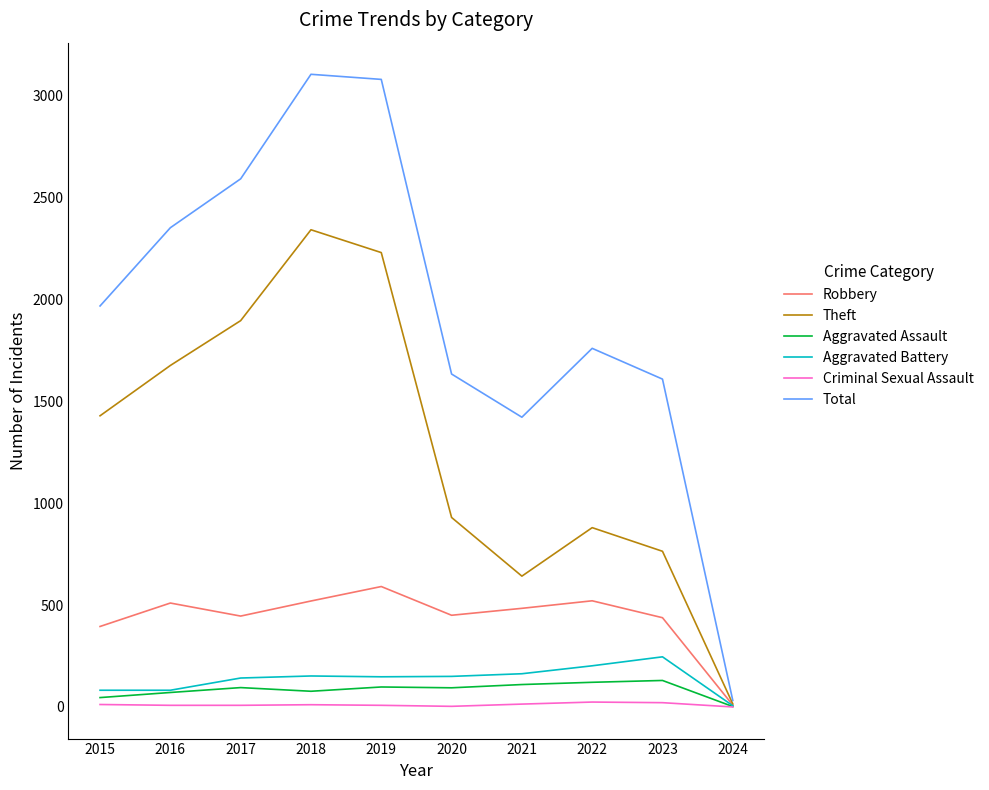

Is it true that Aggravated Battery equals 202 at 2022?

True